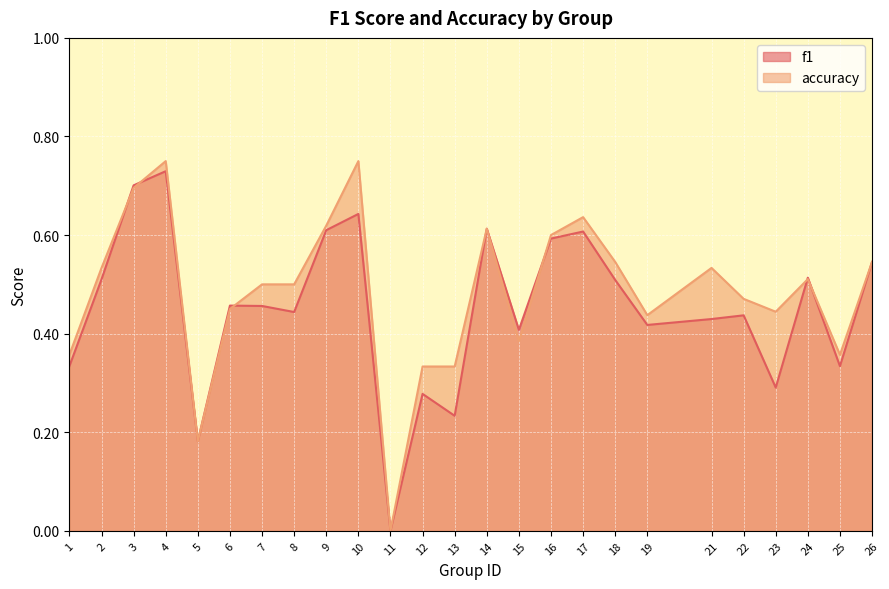

How many lines are shown in the chart?

2